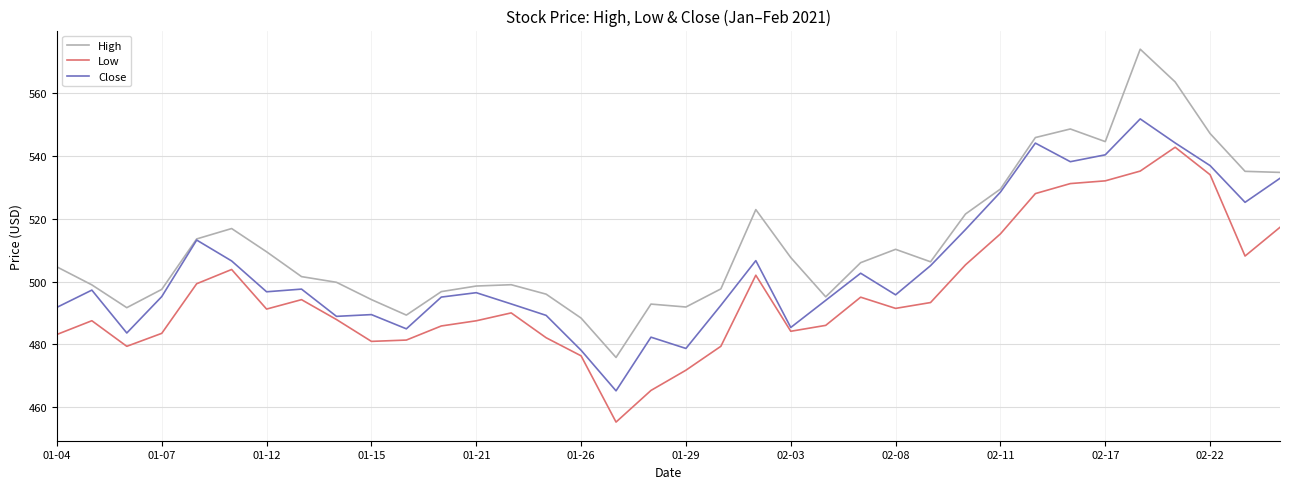

True or false: Low and High cross at least once.

False